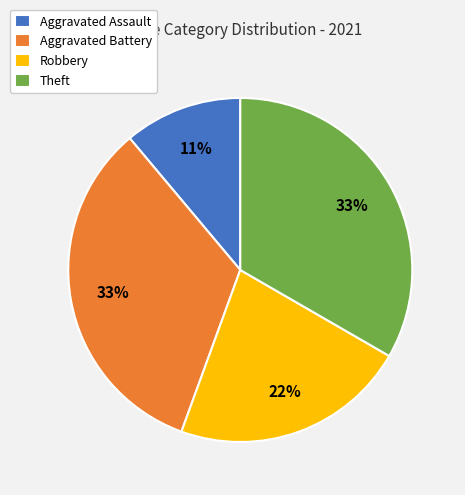

To the nearest percent, what portion does Aggravated Battery represent?

33%